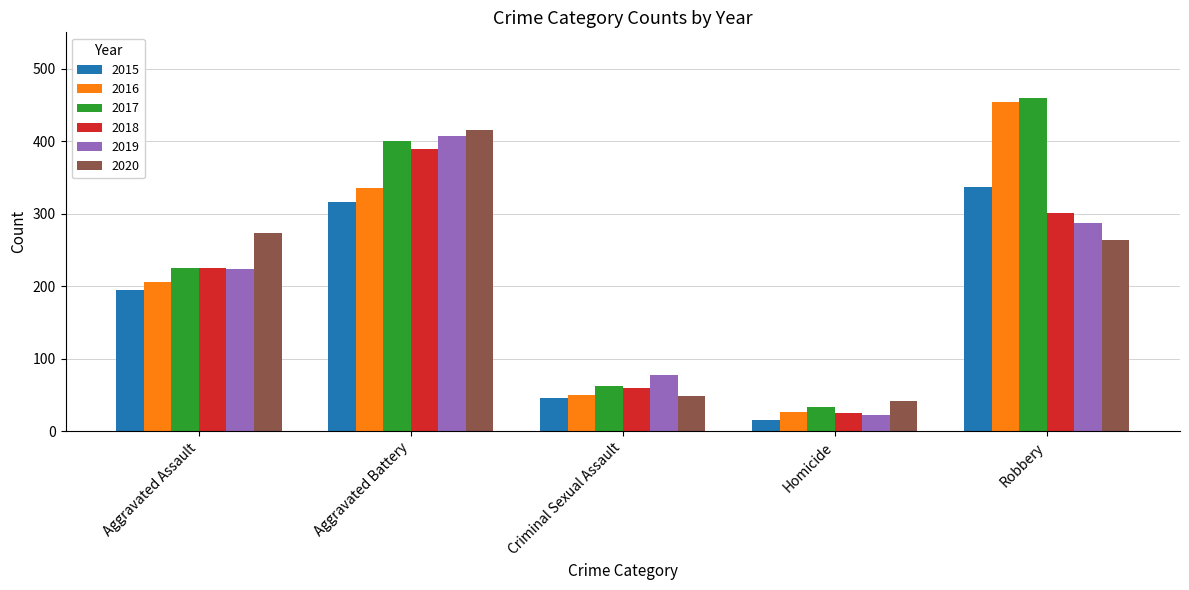

Which series has the widest spread of values?

2016